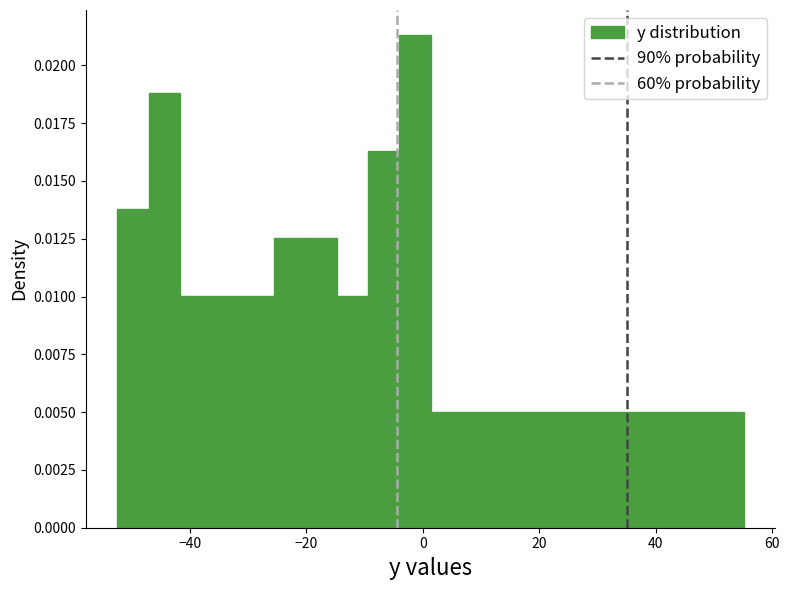

Read against the x-axis, roughly where is the centre of the tallest bar?

-2